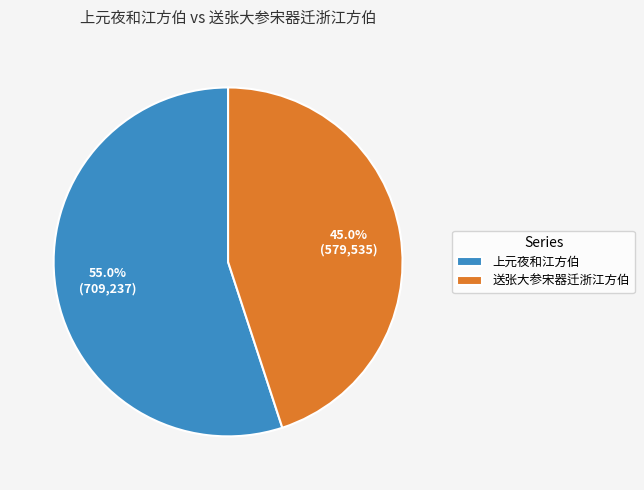

Do 送张大参宋器迁浙江方伯 and 上元夜和江方伯 together represent more than half of the pie?

Yes